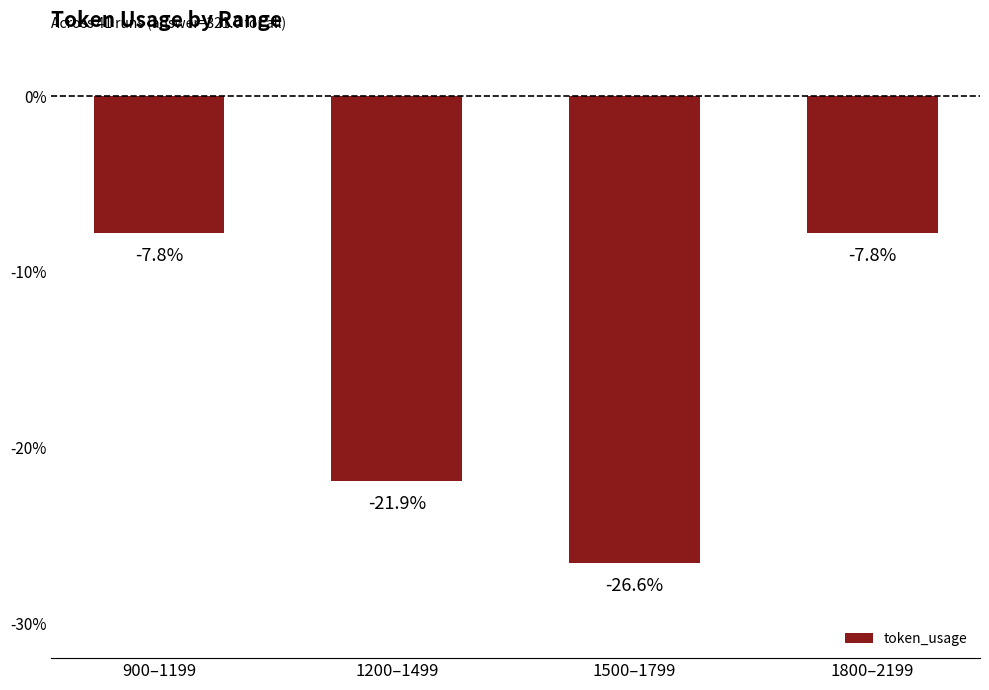

Between 1500–1799 and 1200–1499, which is larger?

1200–1499